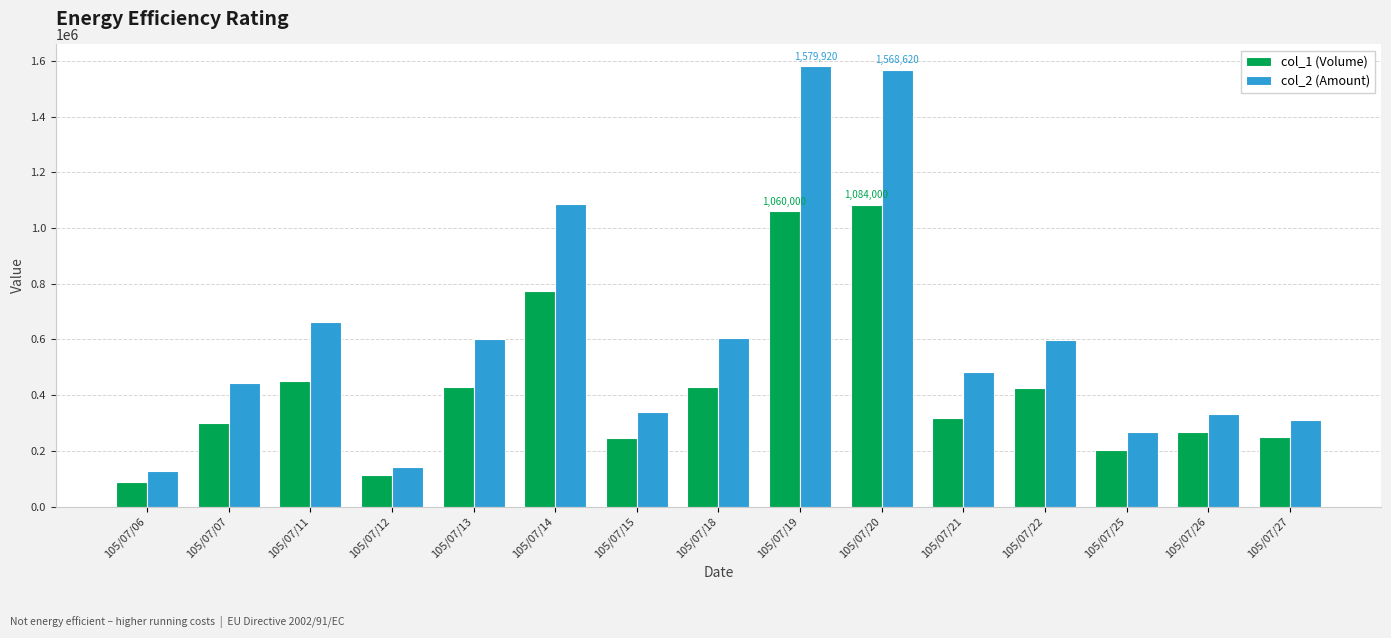

At how many categories does at least one series exceed 712388?

3